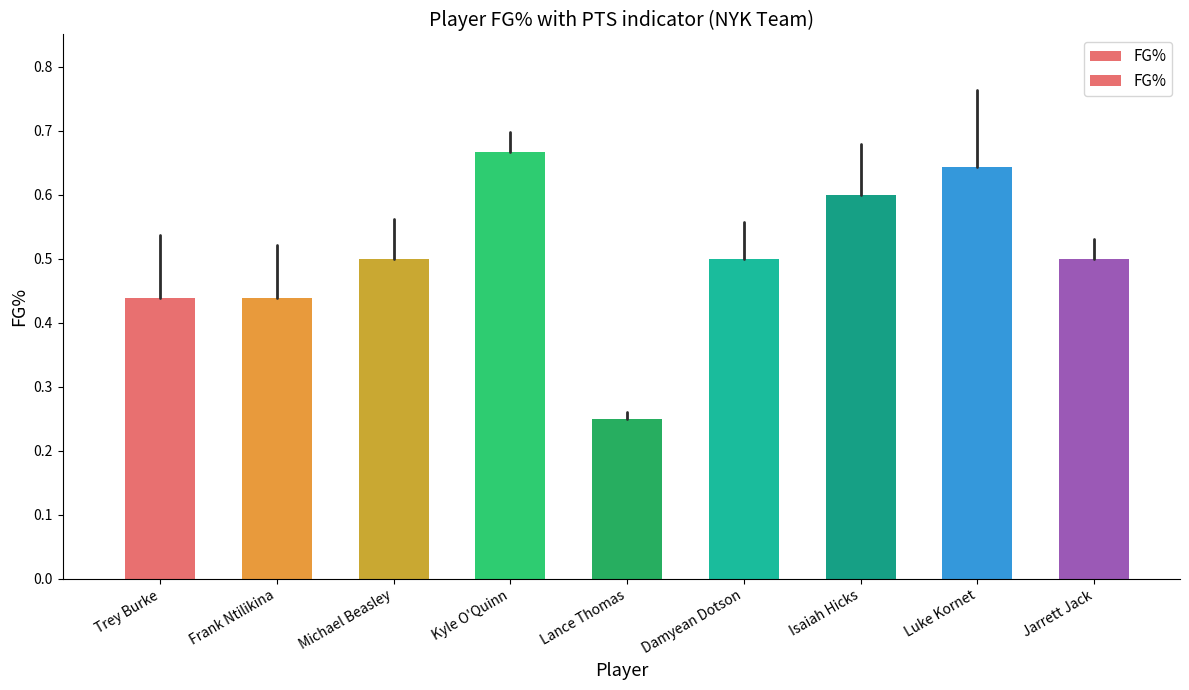

Are the bars horizontal?

No